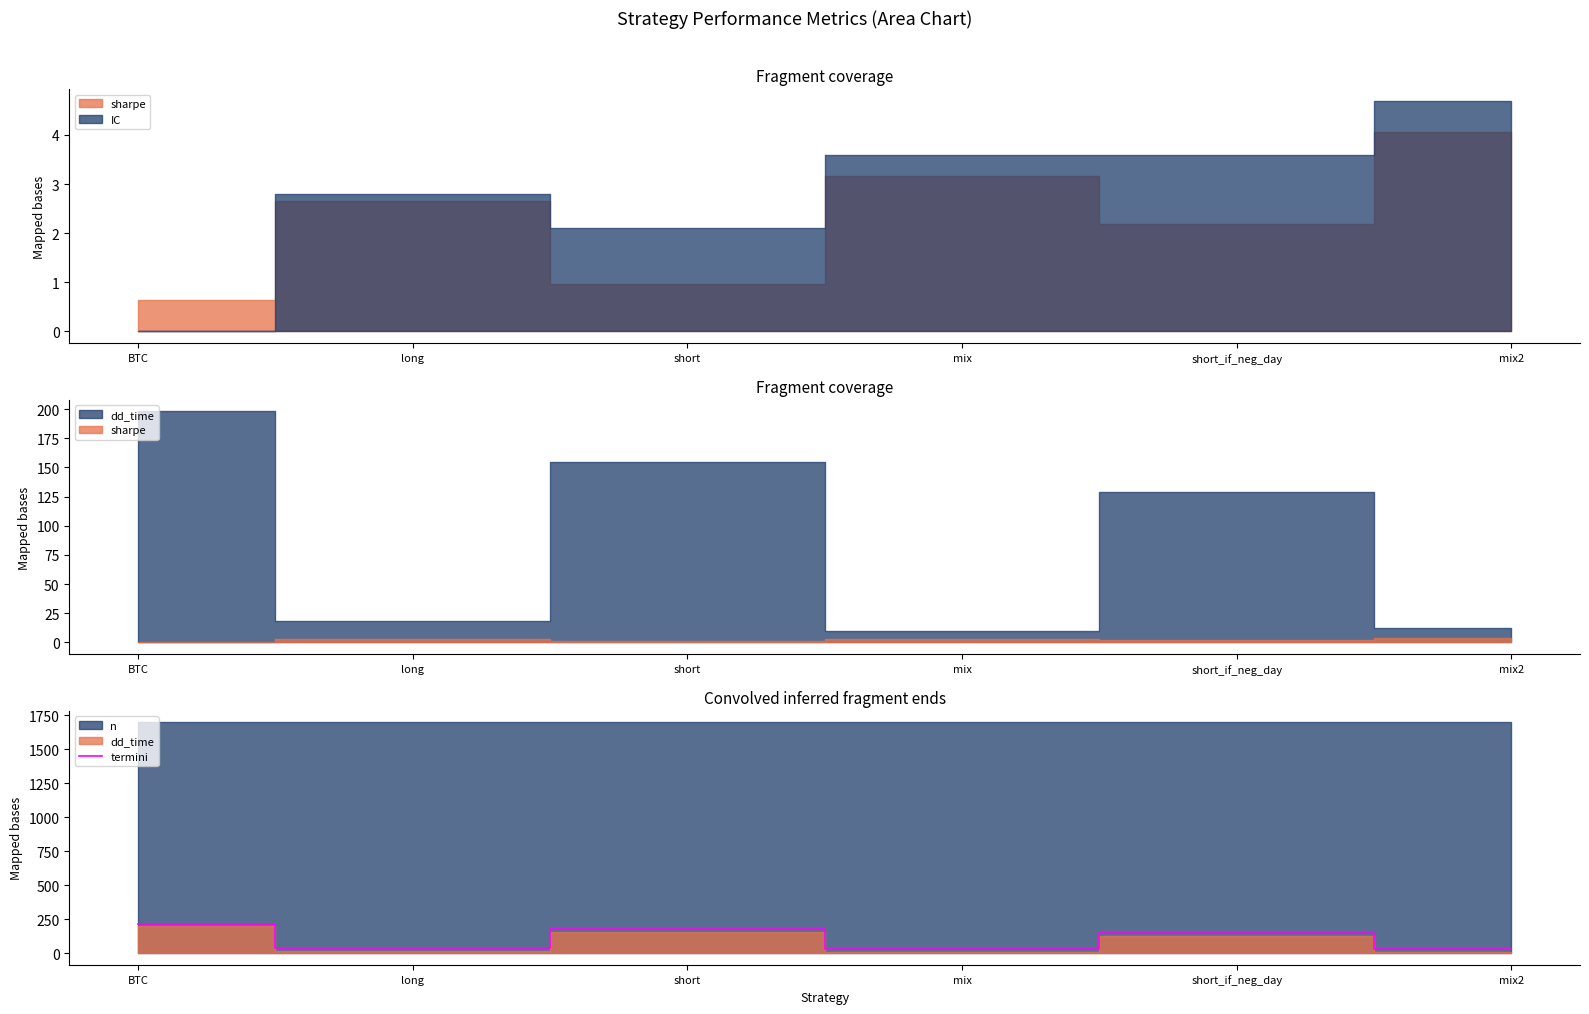

What is the label of the 5th point from the right?

long